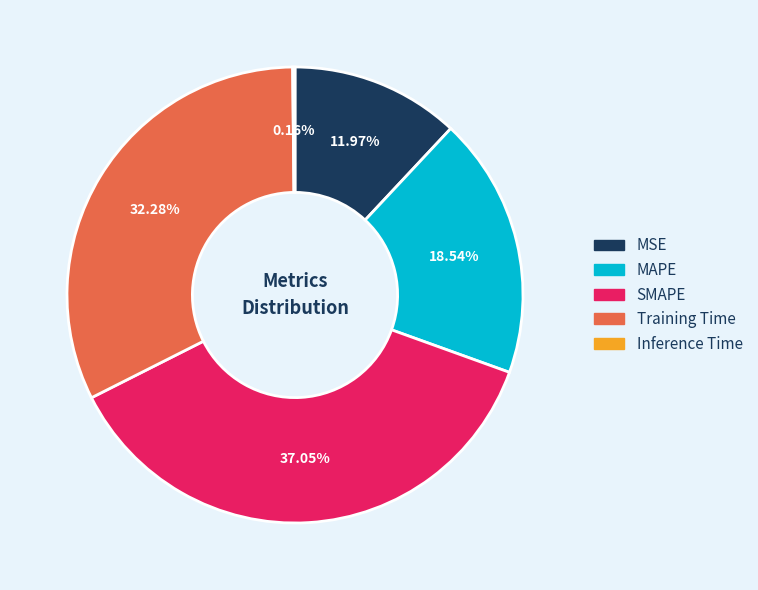

What is the largest slice in the pie chart?

SMAPE